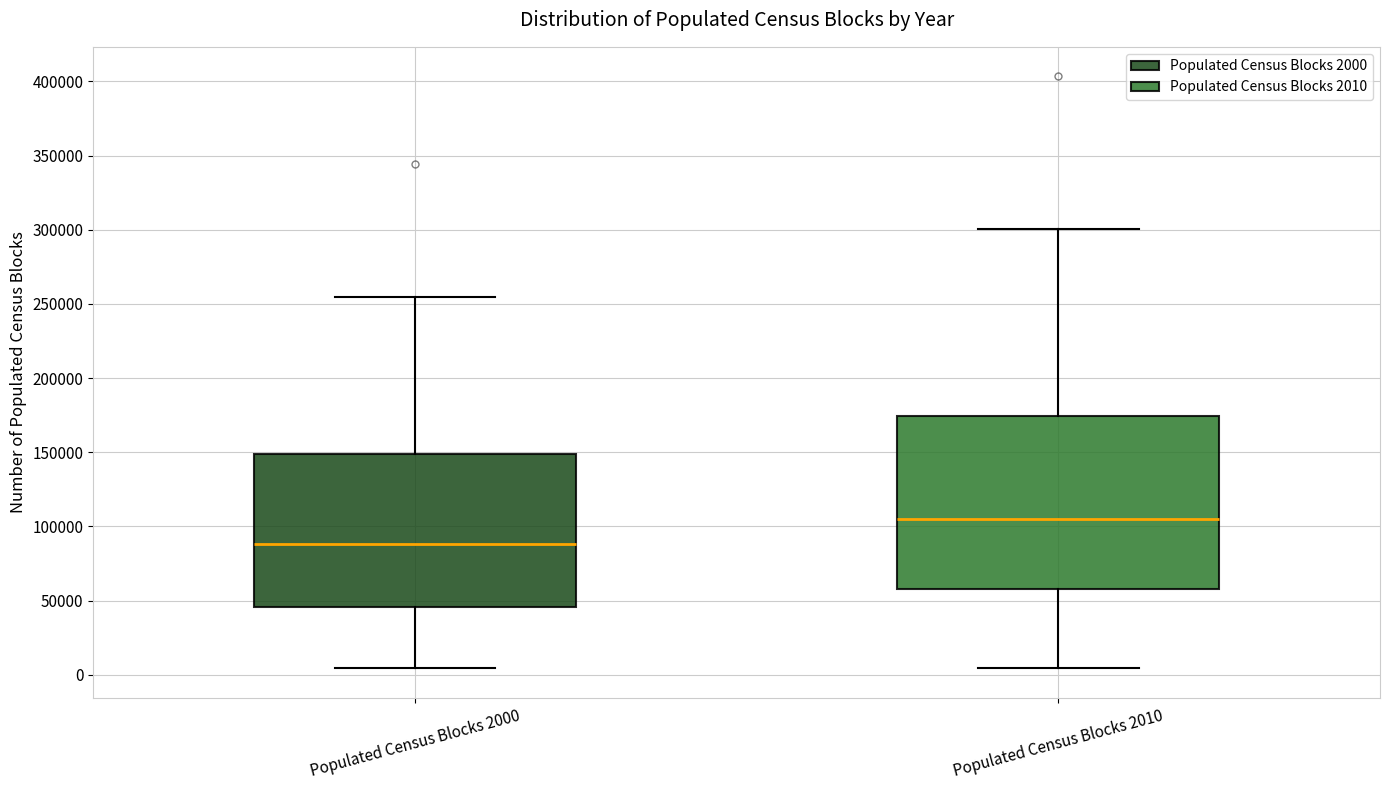

Reading left to right, read every box against the y-axis: the position of its median line, the range the box covers, and the ends of its whiskers. The values are not printed on the chart, so give them approximately, as read against the axis.

Populated Census Blocks 2000: median 90000, box 45000 to 150000, whiskers 5000 to 255000
Populated Census Blocks 2010: median 105000, box 60000 to 175000, whiskers 5000 to 300000